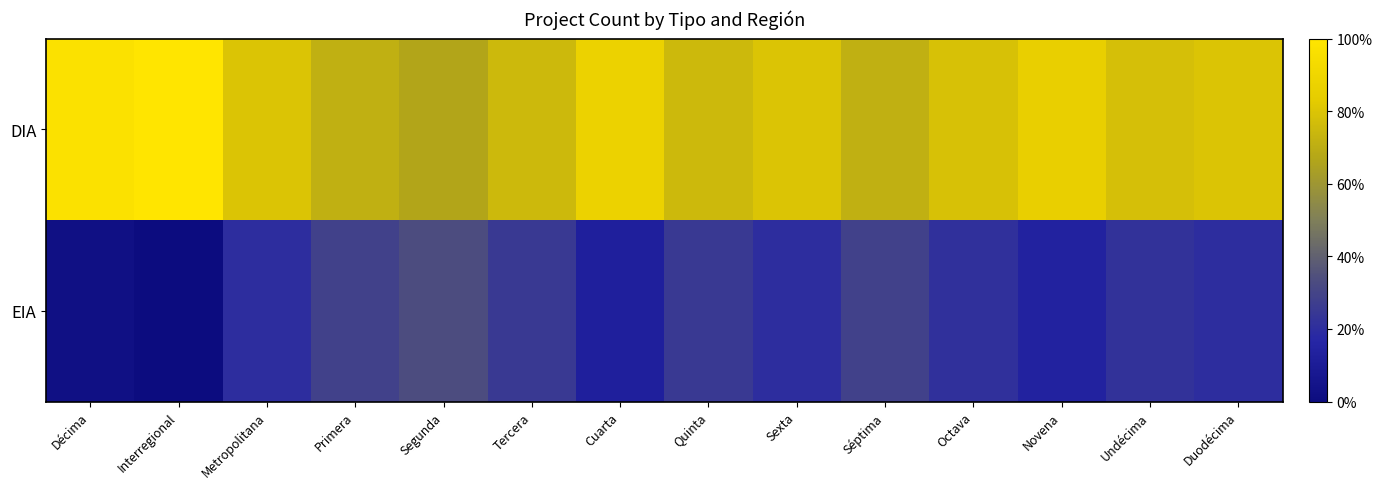

How many distinct data groups are displayed?

2